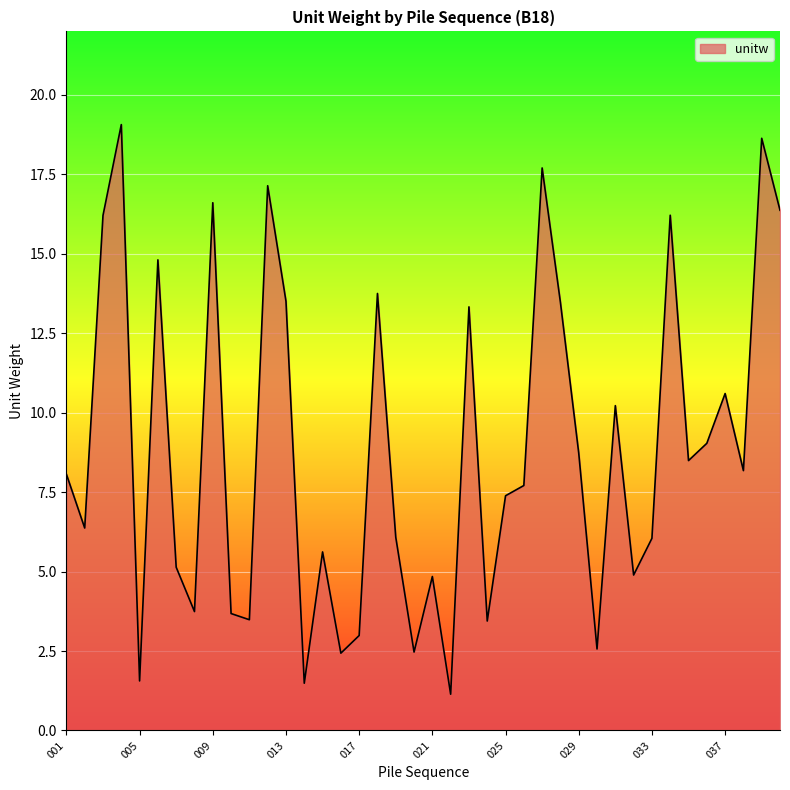

What is the difference between the maximum and minimum values?

17.9